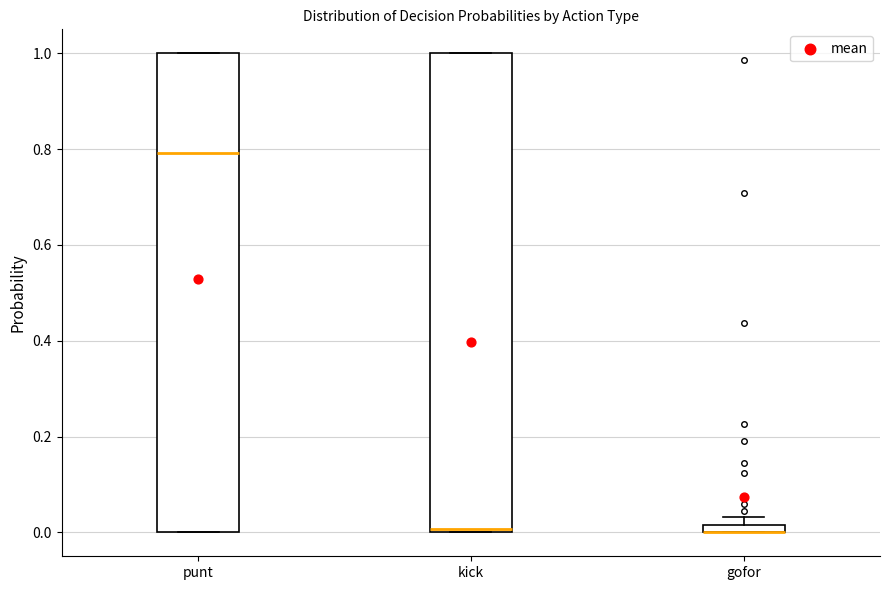

Where is the upper edge of the box for gofor on the y-axis? The values are not printed on the chart, so give them approximately, as read against the axis.

0.02